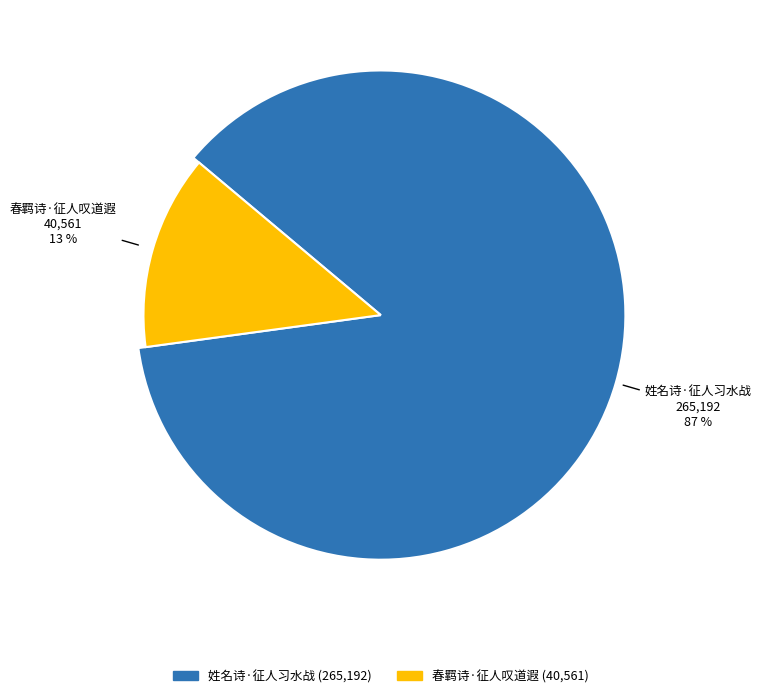

To the nearest percent, what is the combined percentage of 姓名诗·征人习水战 and 春羁诗·征人叹道遐?

100%